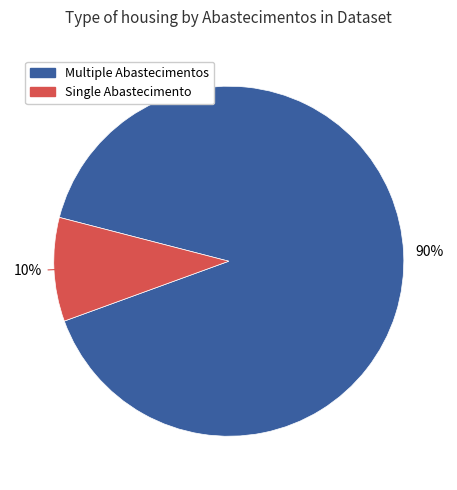

Is there a majority slice in this chart?

Yes